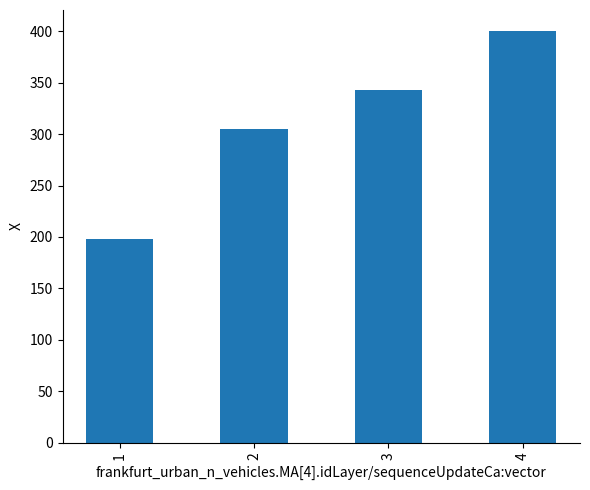

What is the sum of the values at 3 and 1?

541.1